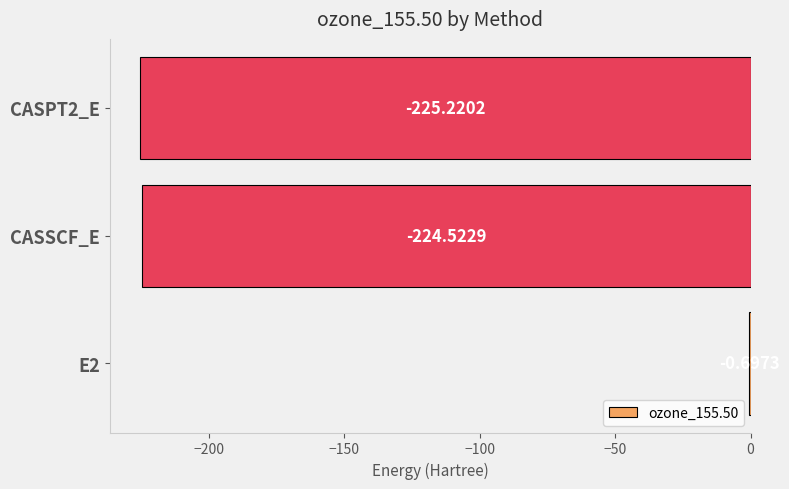

At which label is the value closest to -112?

E2